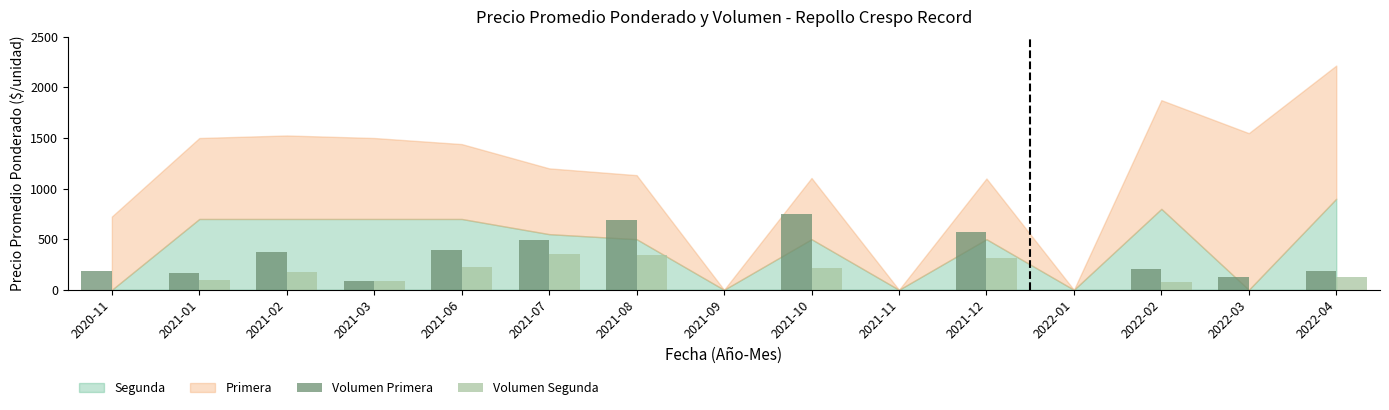

What is the sum of all Volumen Primera values?

4236.7